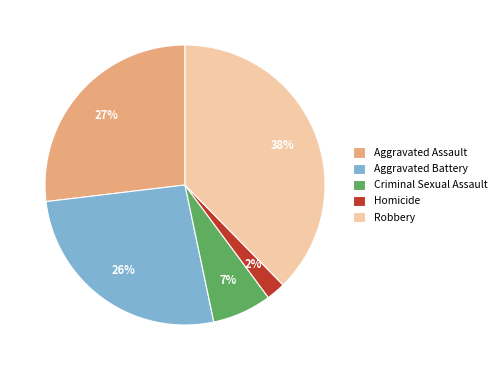

Between Aggravated Assault and Homicide, which is larger?

Aggravated Assault